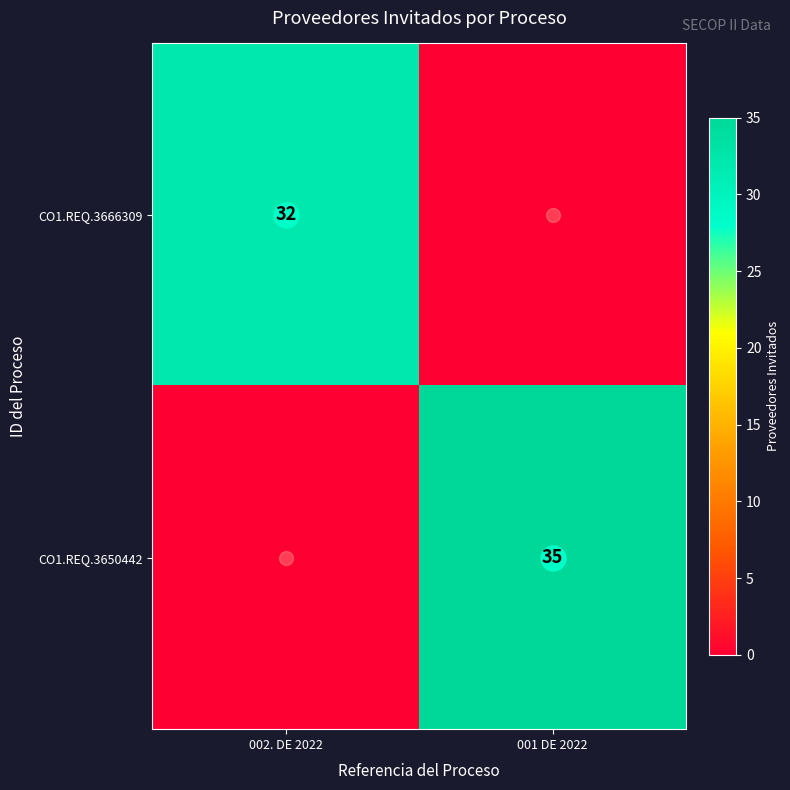

Is it true that CO1.REQ.3650442 equals -17 at 002. DE 2022?

False